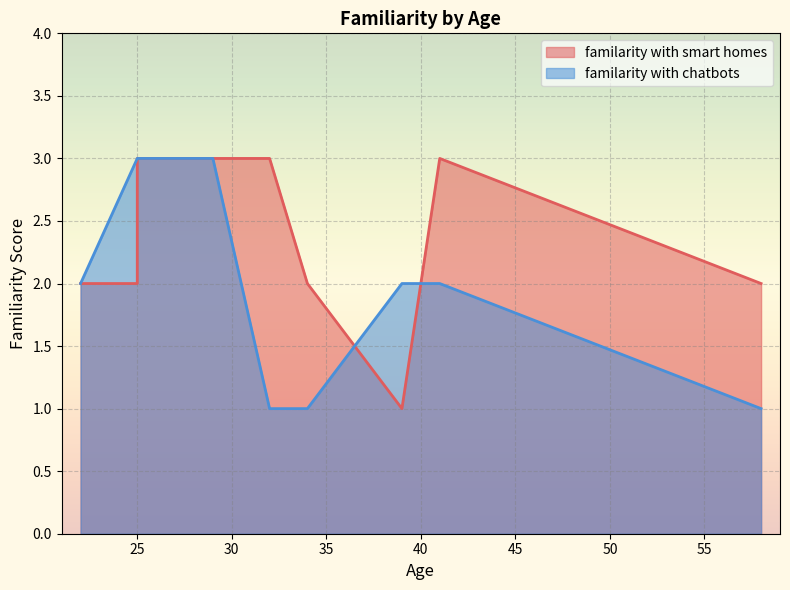

Which series ends up on top after the final intersection of familarity with smart homes and familarity with chatbots?

familarity with smart homes